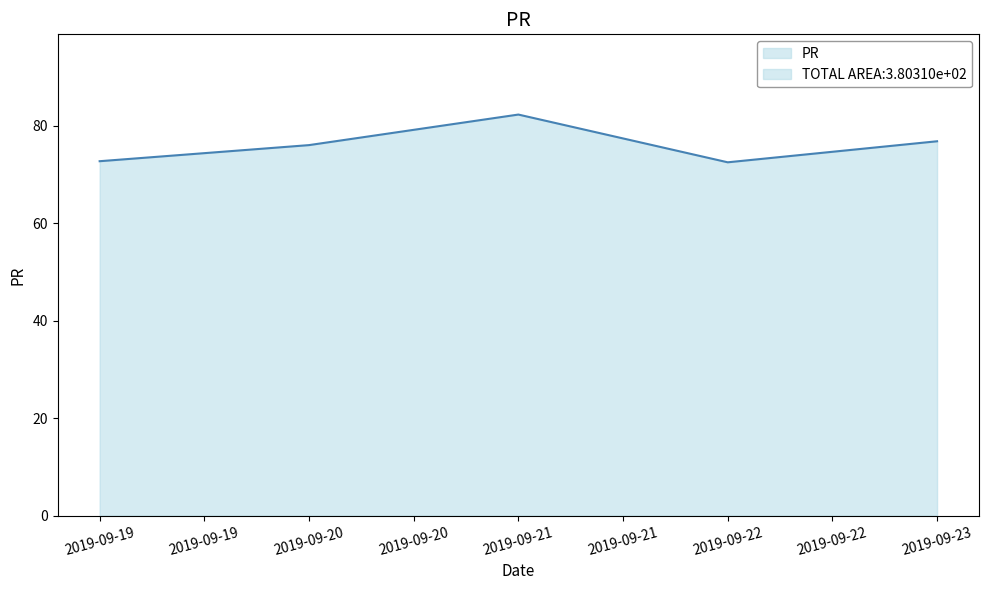

List the labels in order of value, largest first.

2019-09-21, 2019-09-23, 2019-09-20, 2019-09-19, 2019-09-22